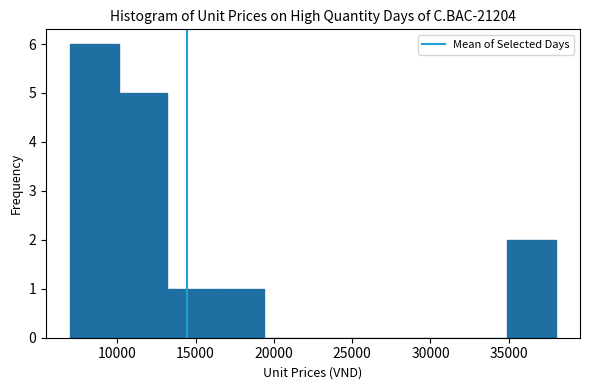

Reading left to right, list every bar in this chart as the range it spans on the x-axis followed by its height. Neither the bar edges nor the heights are printed on the chart, so give them approximately, as read against the axes.

7000 to 10100: 6
10100 to 13200: 5
13200 to 16300: 1
16300 to 19400: 1
19400 to 22500: 0
22500 to 25600: 0
25600 to 28700: 0
28700 to 31800: 0
31800 to 34900: 0
34900 to 38000: 2